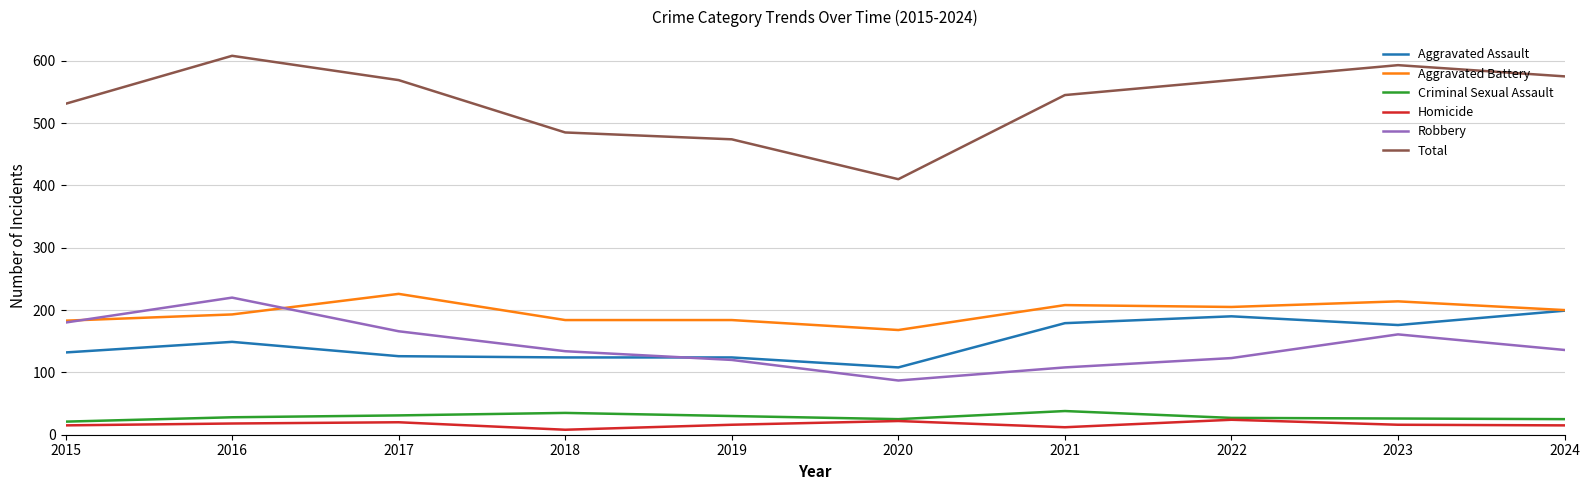

Is the value of Total at 2017 greater than the value of Homicide at 2023?

Yes